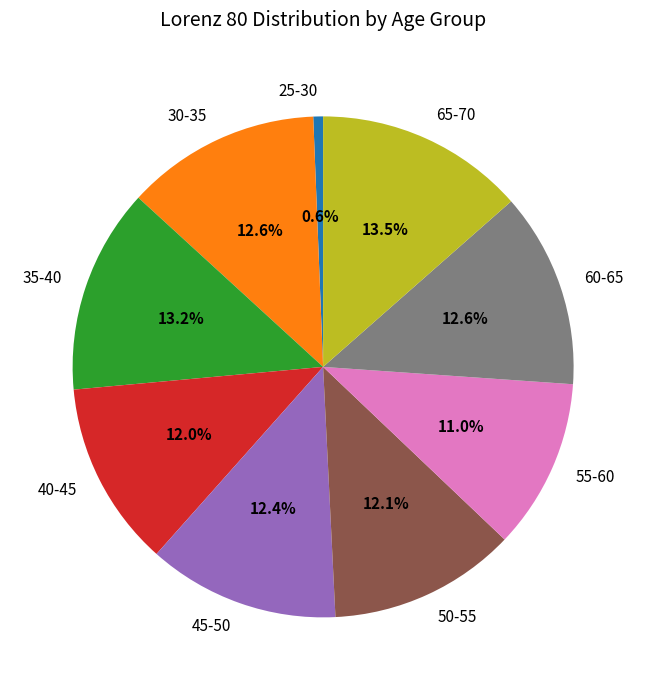

To the nearest percent, what is the difference between the 25-30 and 55-60 slice percentages?

10%